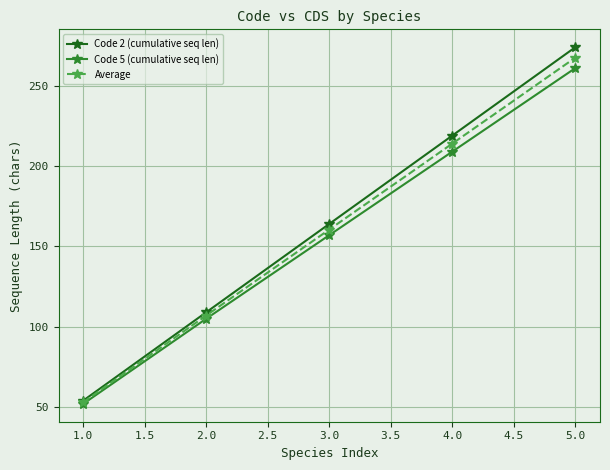

How many lines are shown in the chart?

3